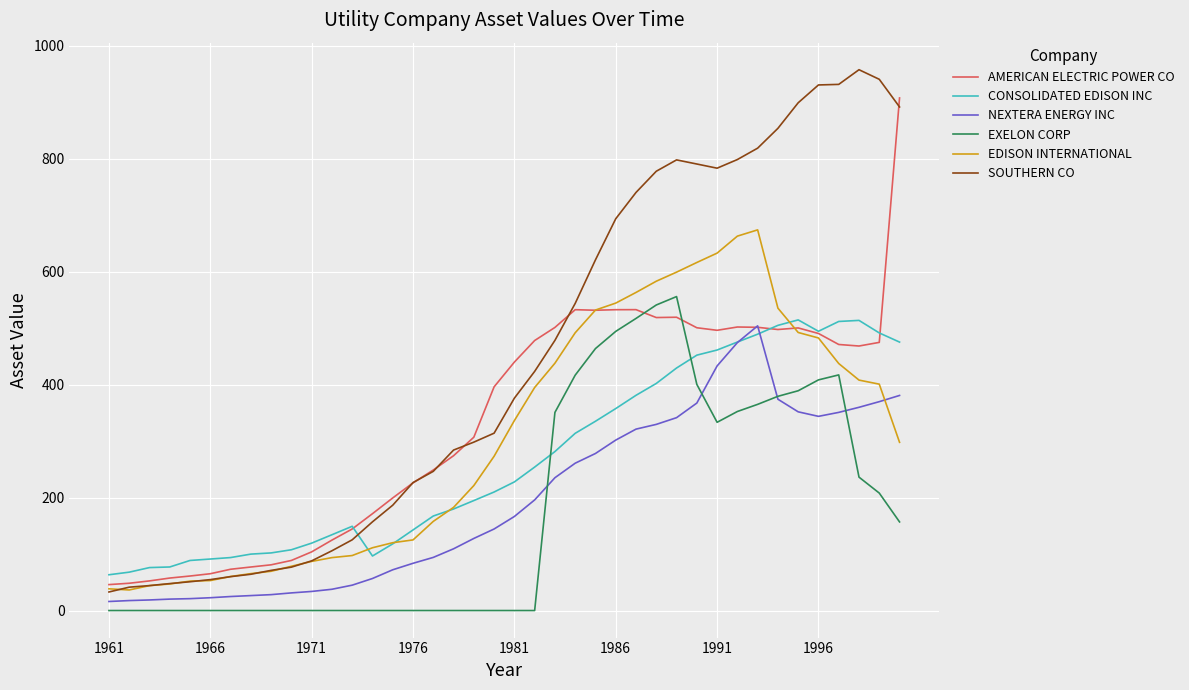

What is the greatest value displayed?

958.0